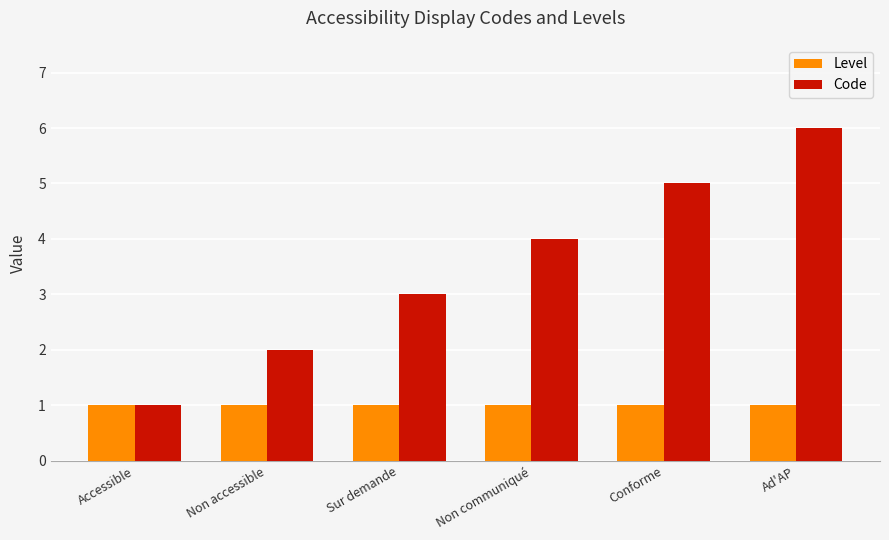

At Sur demande, list the series in order from largest to smallest.

Code, Level